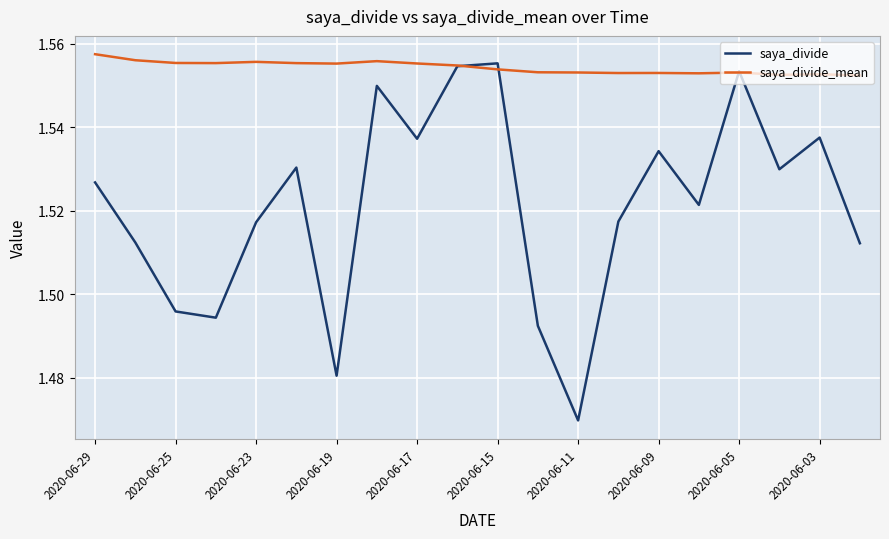

How many categories are shown in the chart?

20